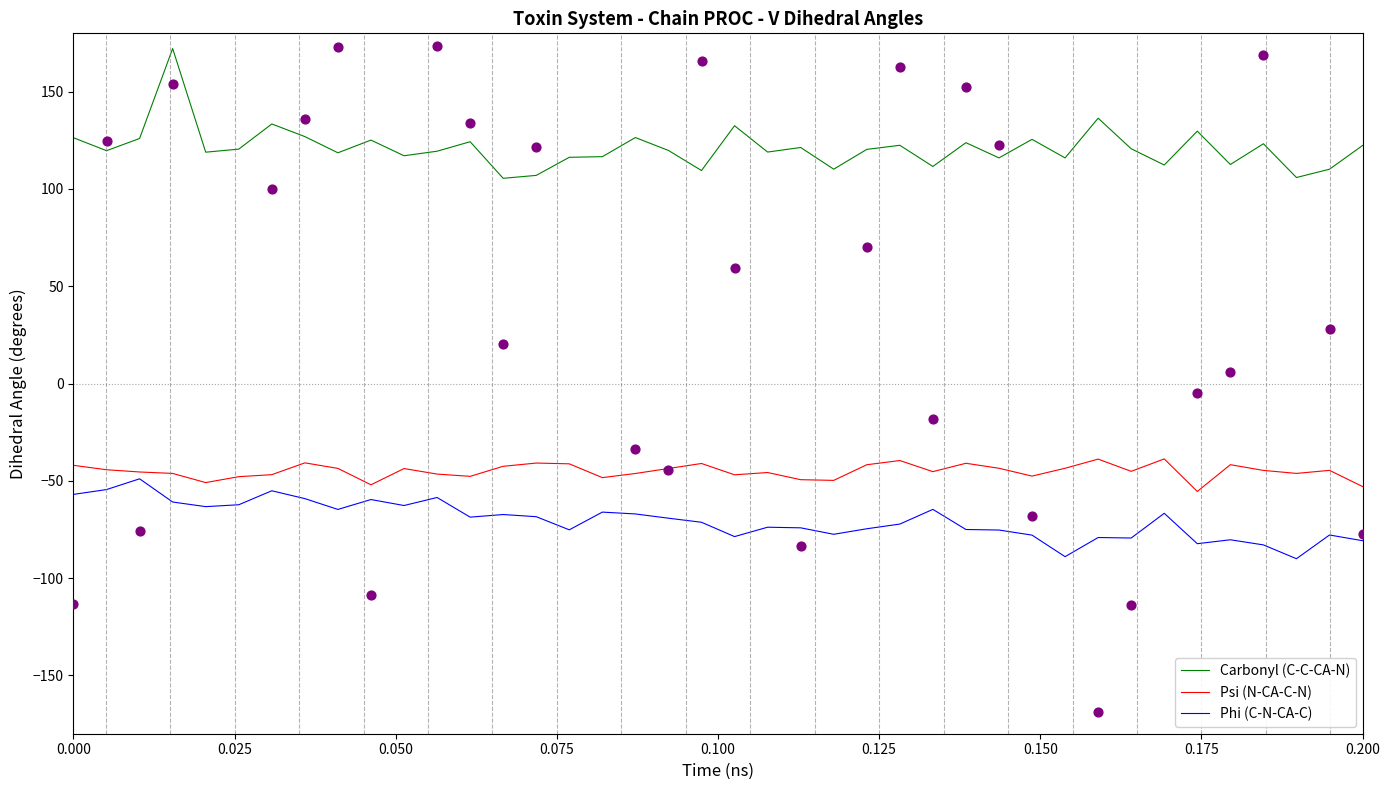

Which series contains the highest Y value?

Carbonyl (C-C-CA-N)